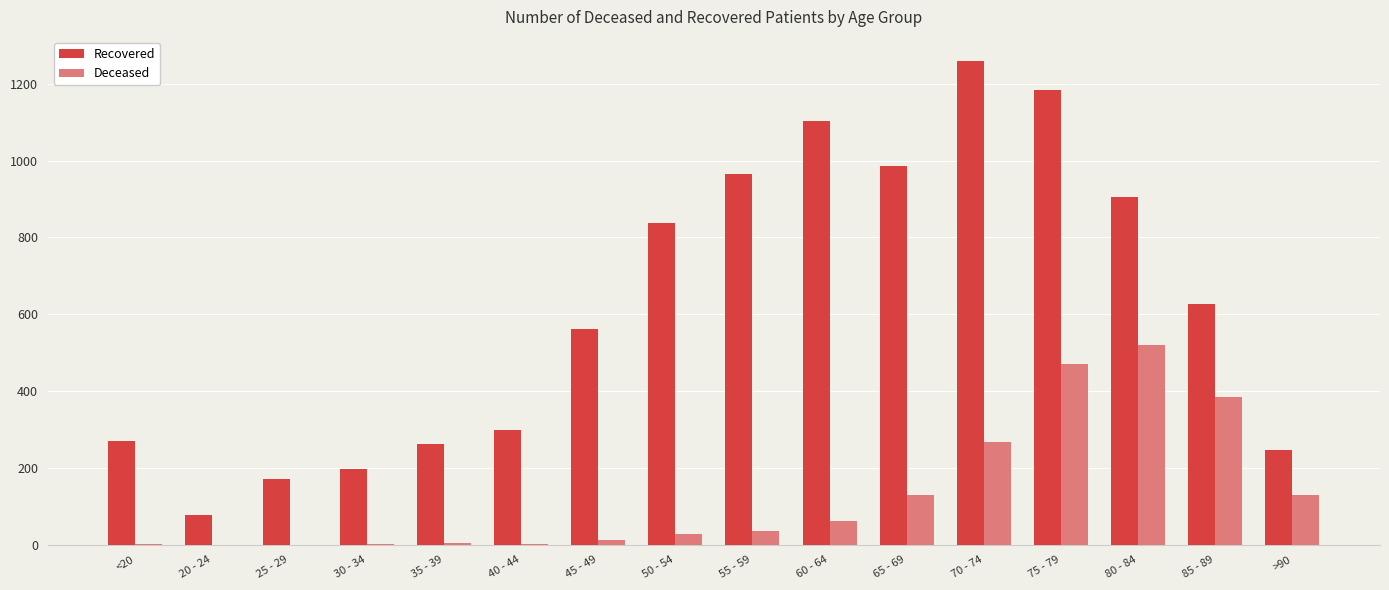

Which series has the widest spread of values?

Recovered